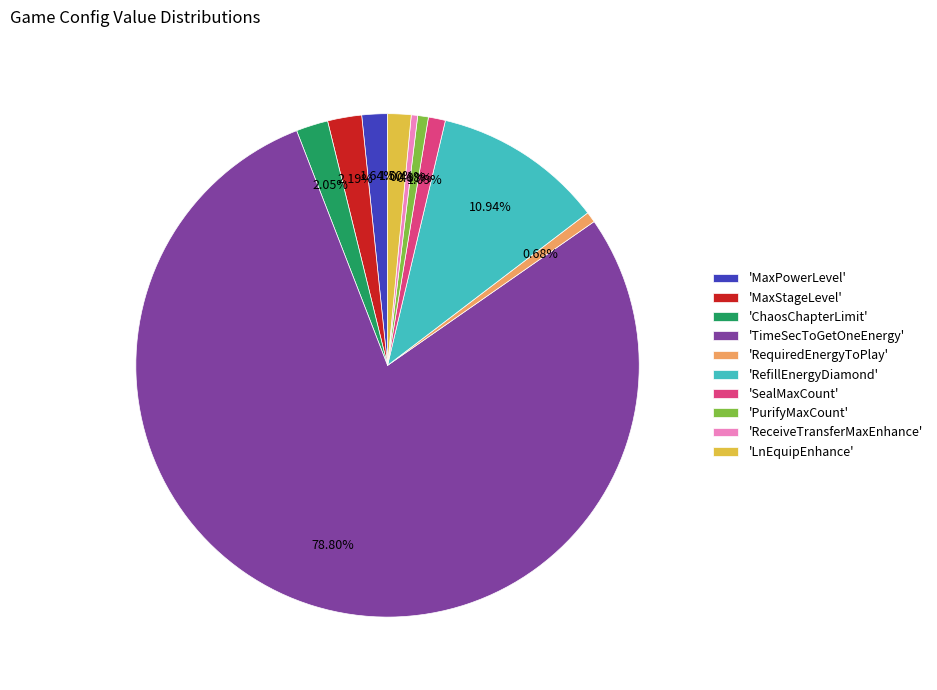

Which slice represents more than half of the pie?

'TimeSecToGetOneEnergy'